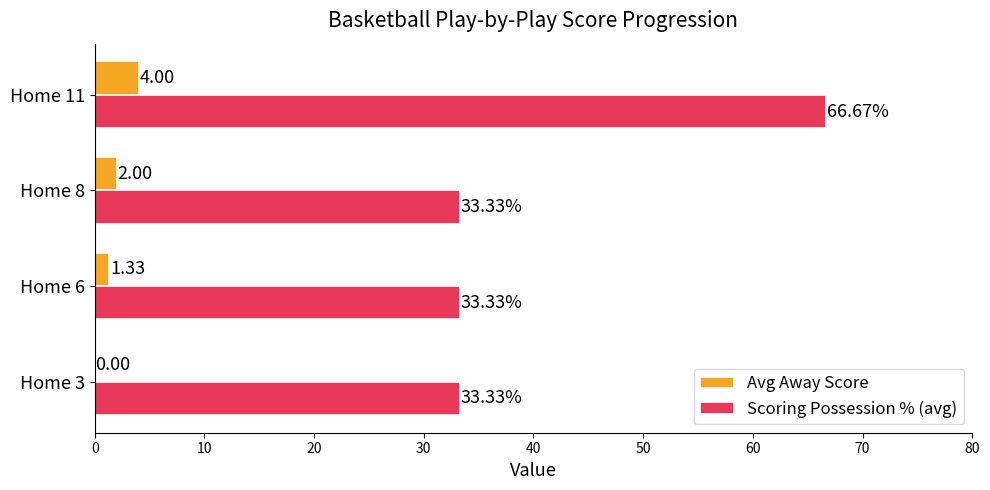

What is the sum of all Avg Away Score values?

7.3